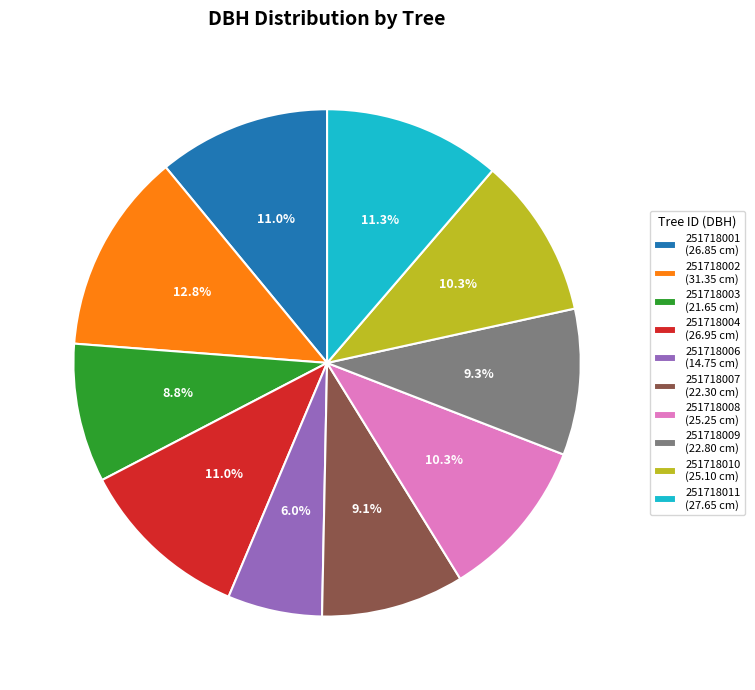

What is the total percentage of 251718002 (31.35 cm) and 251718011 (27.65 cm)?

24.1%